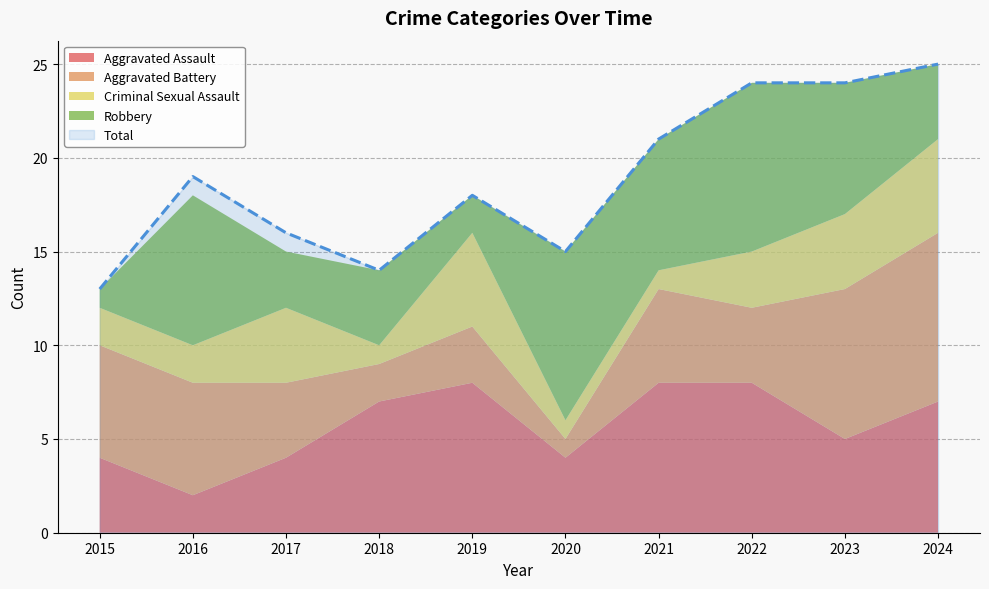

Which category has the lowest value across all series?

2020